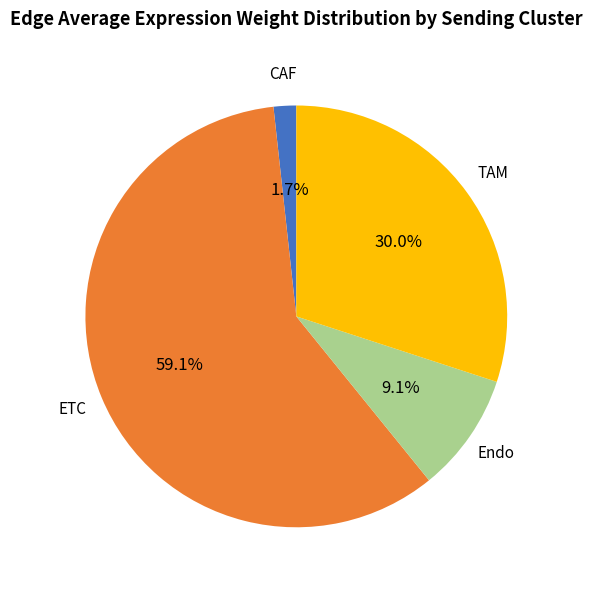

How many segments does this pie chart have?

4